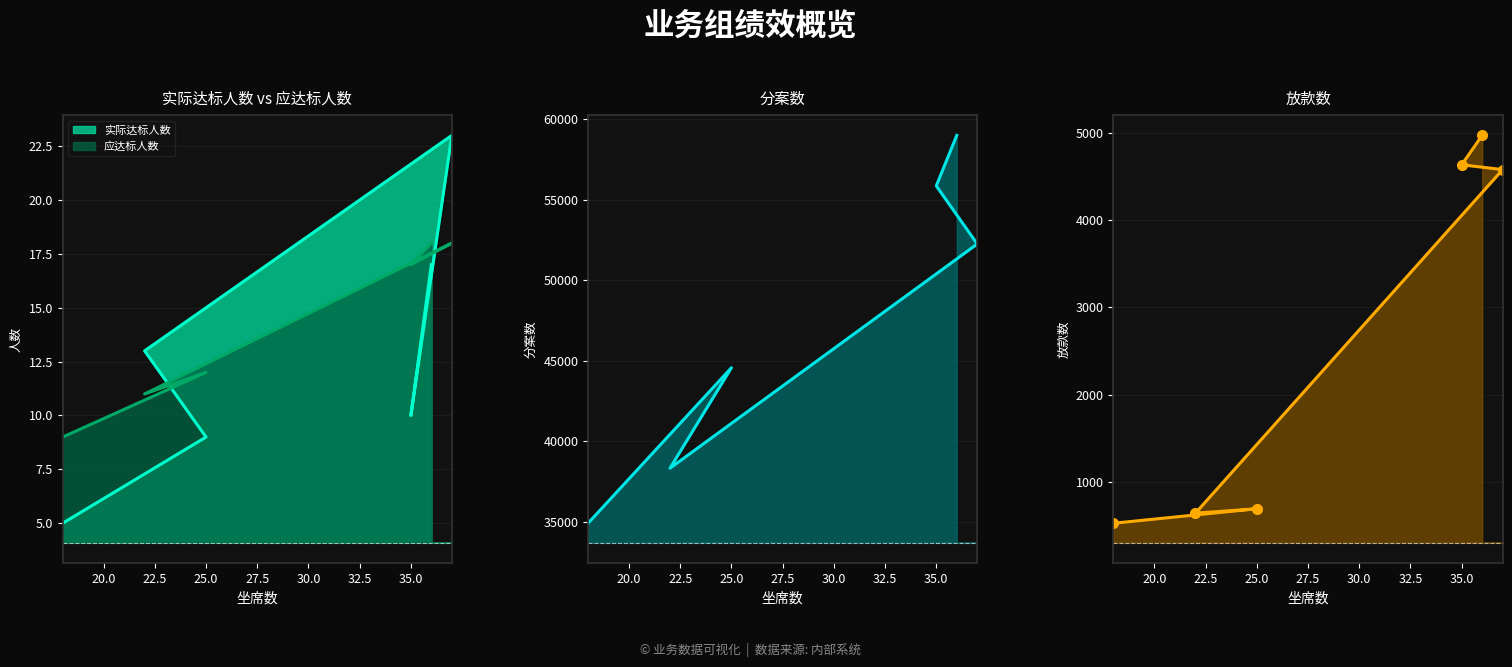

The 实际达标人数 series shows 23 at 37. True or false?

True